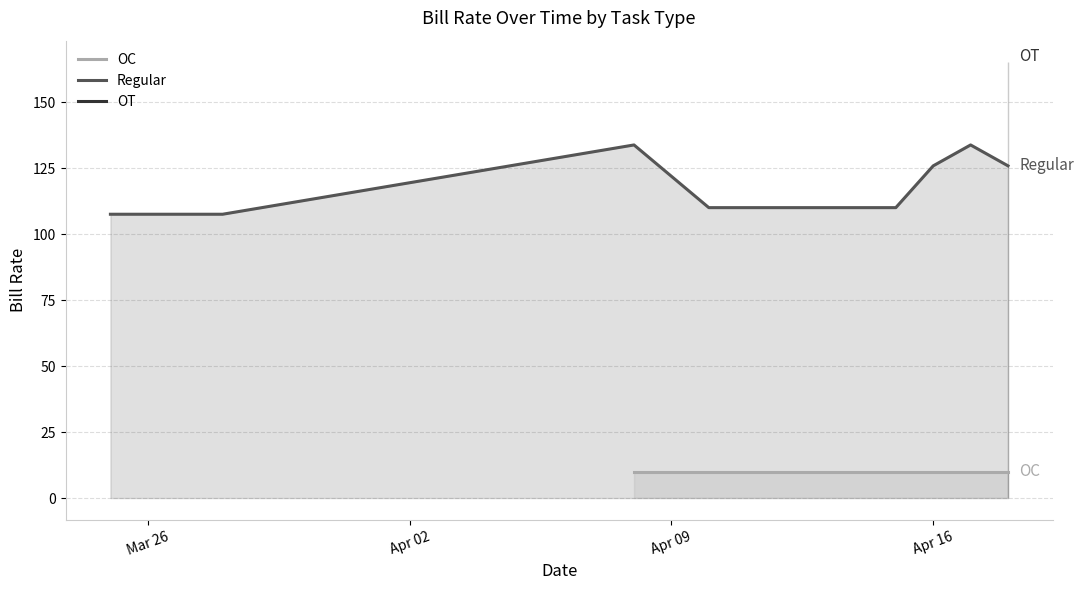

True or false: OC and Regular intersect in this chart.

False